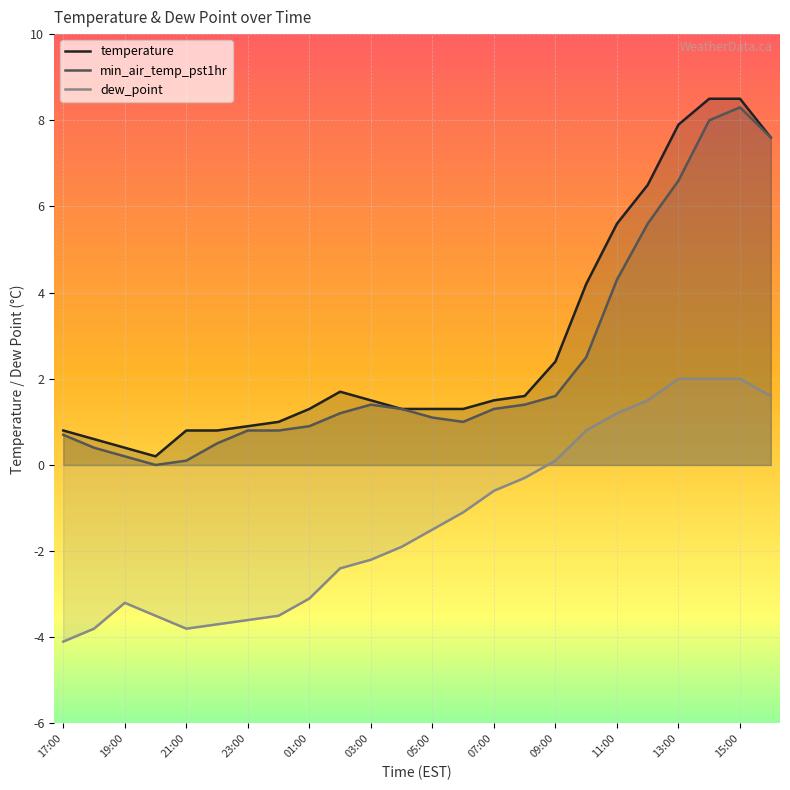

Reading right to left, what are all the values shown in this chart?

temperature: 7.6	8.5	8.5	7.9	6.5	5.6	4.2	2.4	1.6	1.5	1.3	1.3	1.3	1.5	1.7	1.3	1.0	0.9	0.8	0.8	0.2	0.4	0.6	0.8
min_air_temp_pst1hr: 7.6	8.3	8.0	6.6	5.6	4.3	2.5	1.6	1.4	1.3	1.0	1.1	1.3	1.4	1.2	0.9	0.8	0.8	0.5	0.1	0.0	0.2	0.4	0.7
dew_point: 1.6	2.0	2.0	2.0	1.5	1.2	0.8	0.1	-0.3	-0.6	-1.1	-1.5	-1.9	-2.2	-2.4	-3.1	-3.5	-3.6	-3.7	-3.8	-3.5	-3.2	-3.8	-4.1